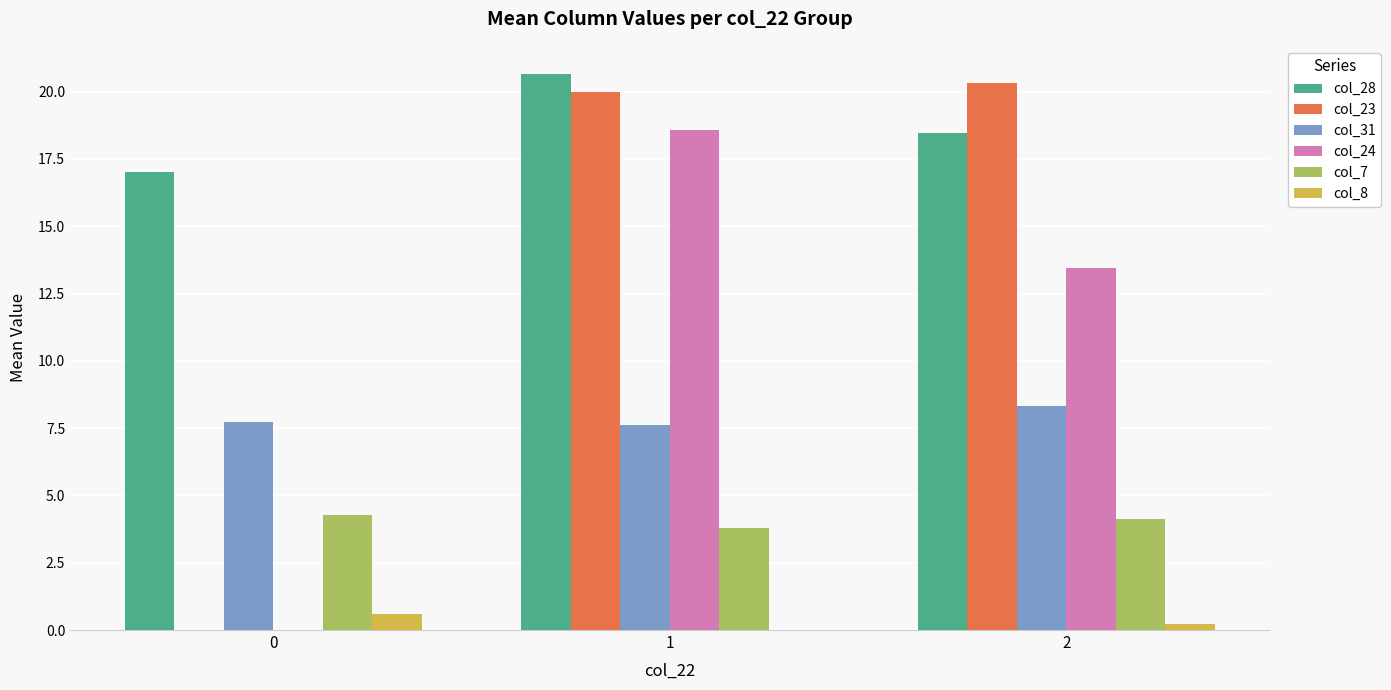

How many categories are shown in the chart?

3